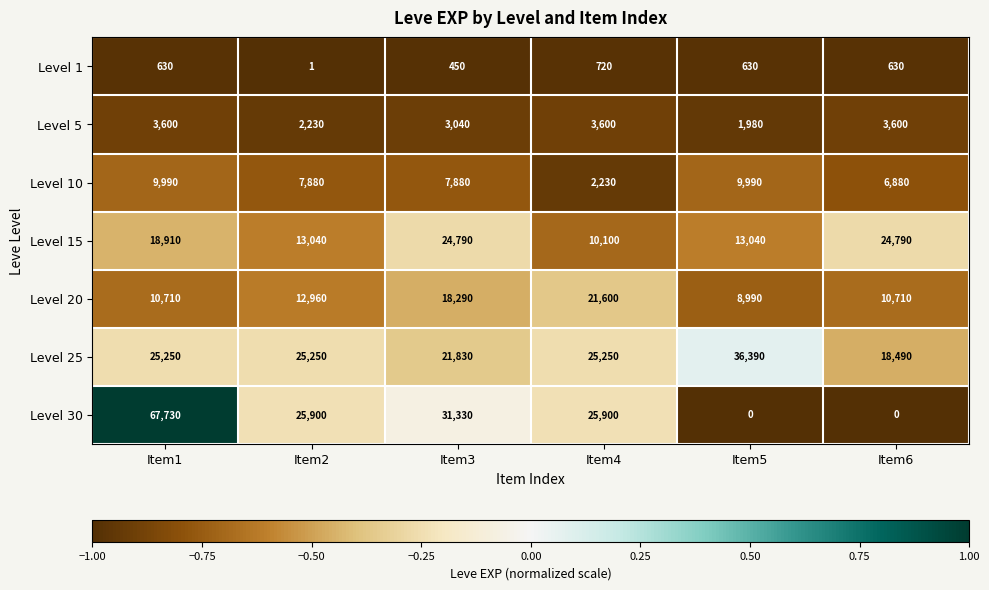

Which series has the widest spread of values?

Level 30